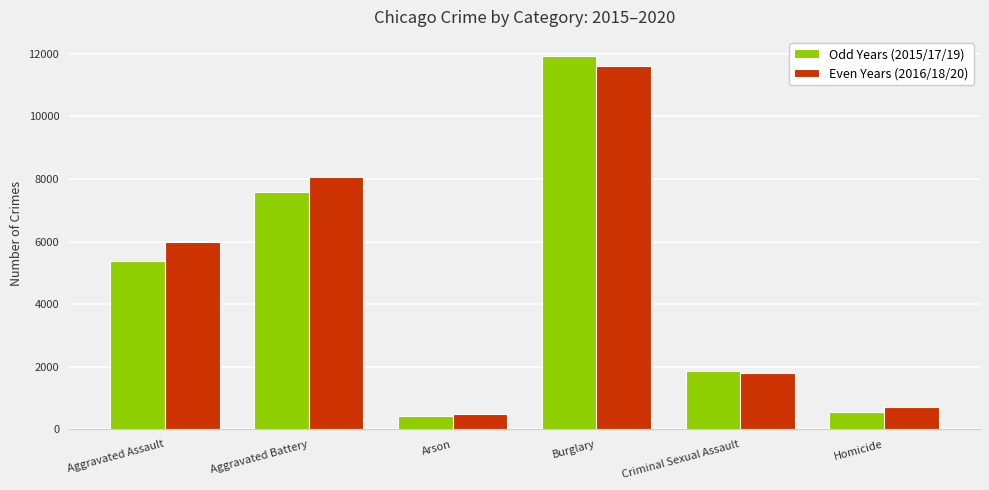

What is the total value across all series at Criminal Sexual Assault?

3671.7